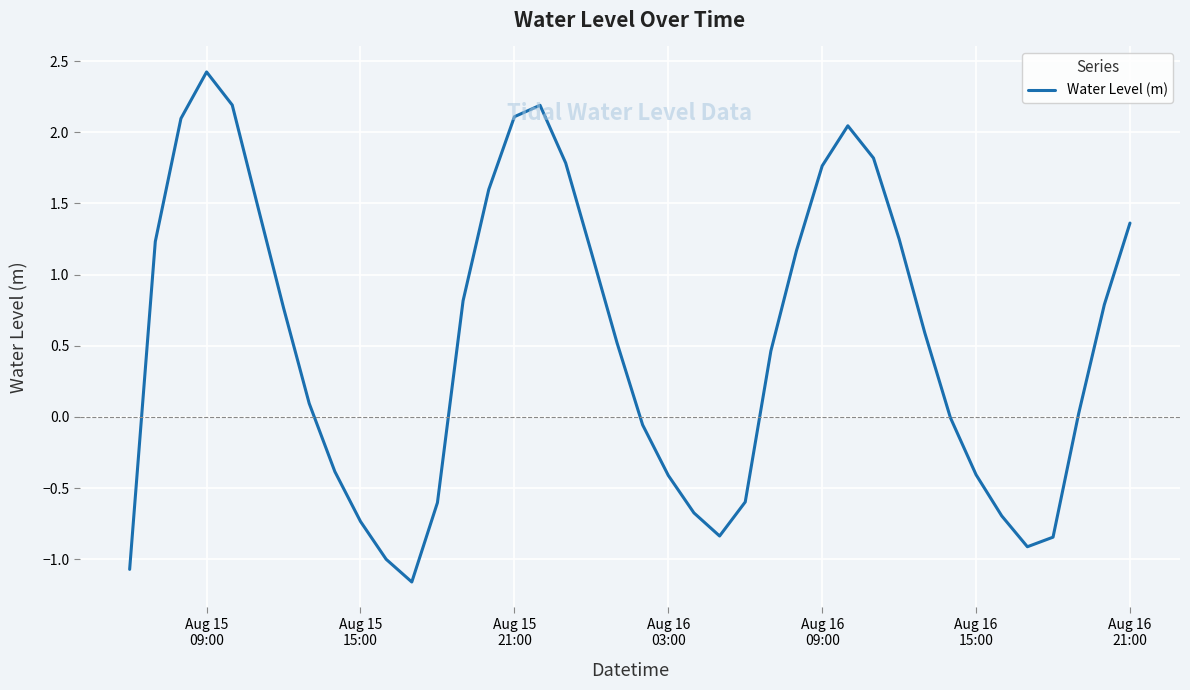

How many lines are shown in the chart?

1